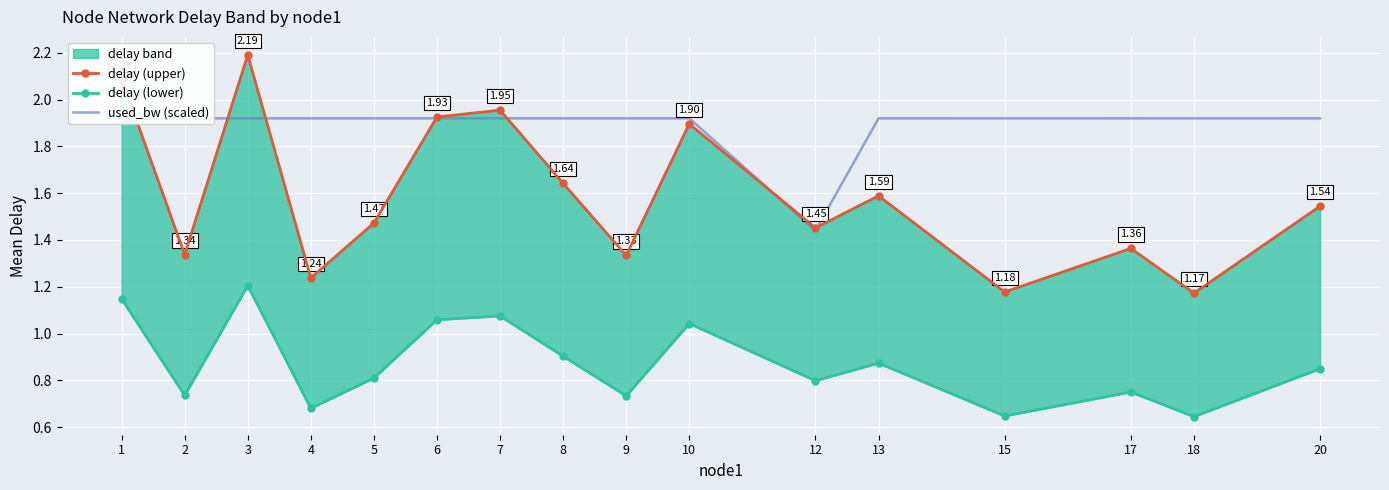

True or false: delay (lower) and used_bw (scaled) intersect in this chart.

False